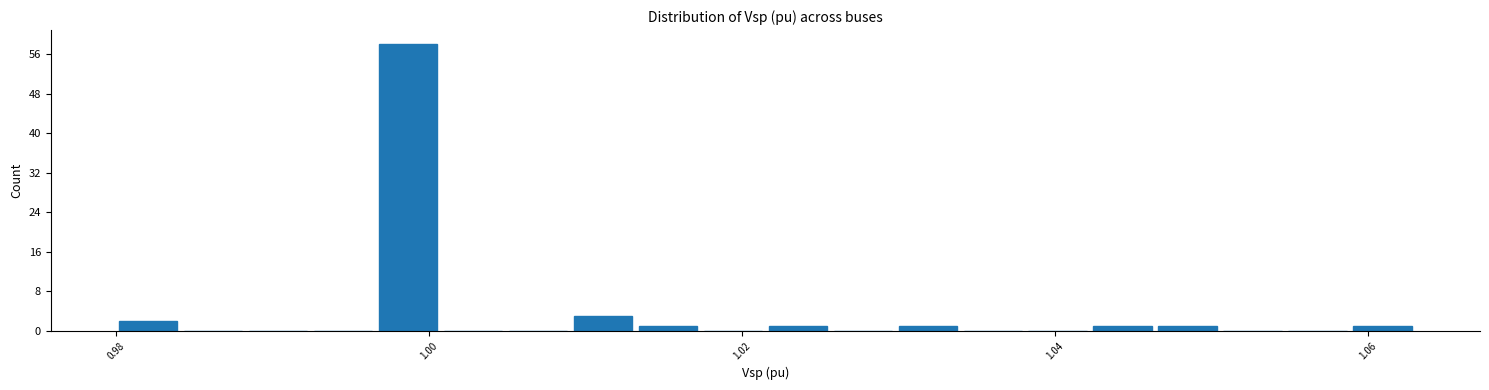

Around what value on the x-axis is the tallest bar? Give the approximate position of its centre, as read against the axis.

0.998